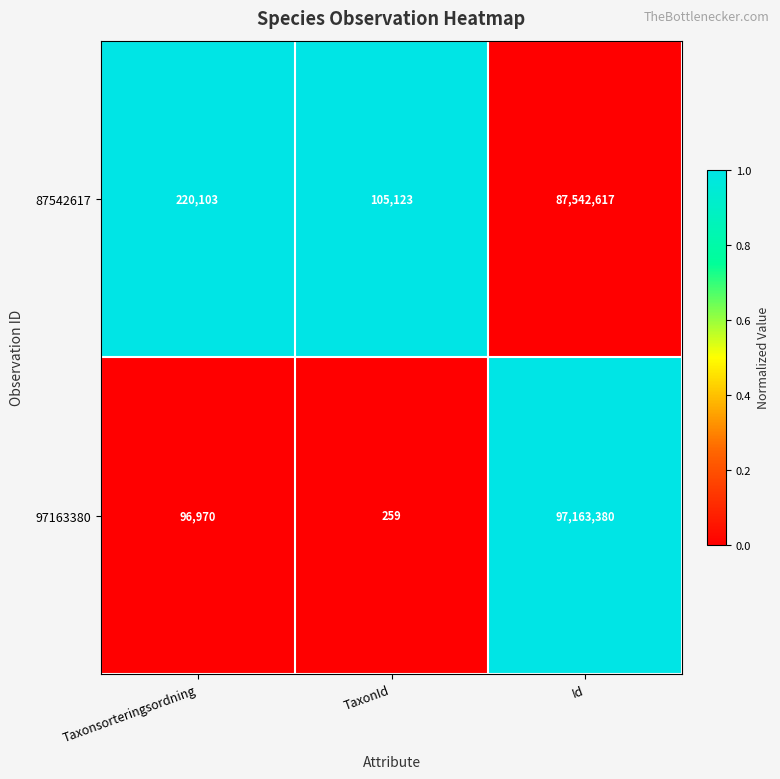

At which category is the sum across all series the highest?

Id